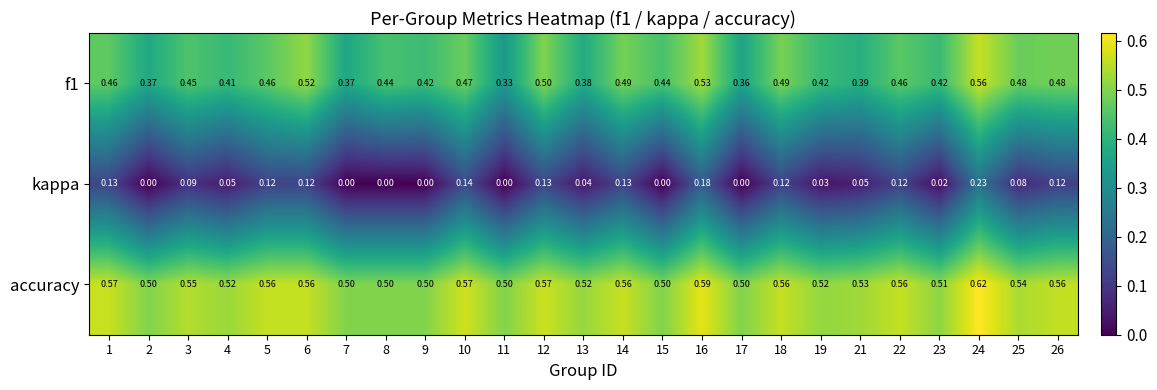

List the series in order of their overall mean, lowest first.

kappa, f1, accuracy